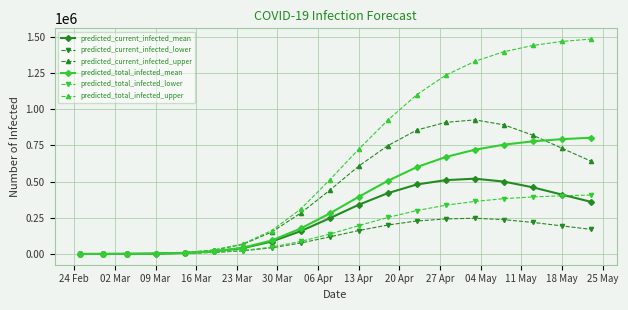

What is the maximum value shown in the chart?

1484000